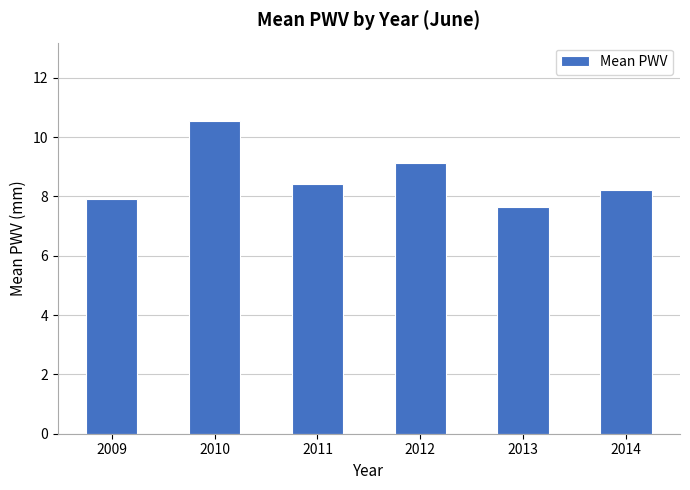

What is the ratio of the value at 2011 to the value at 2010?

0.8